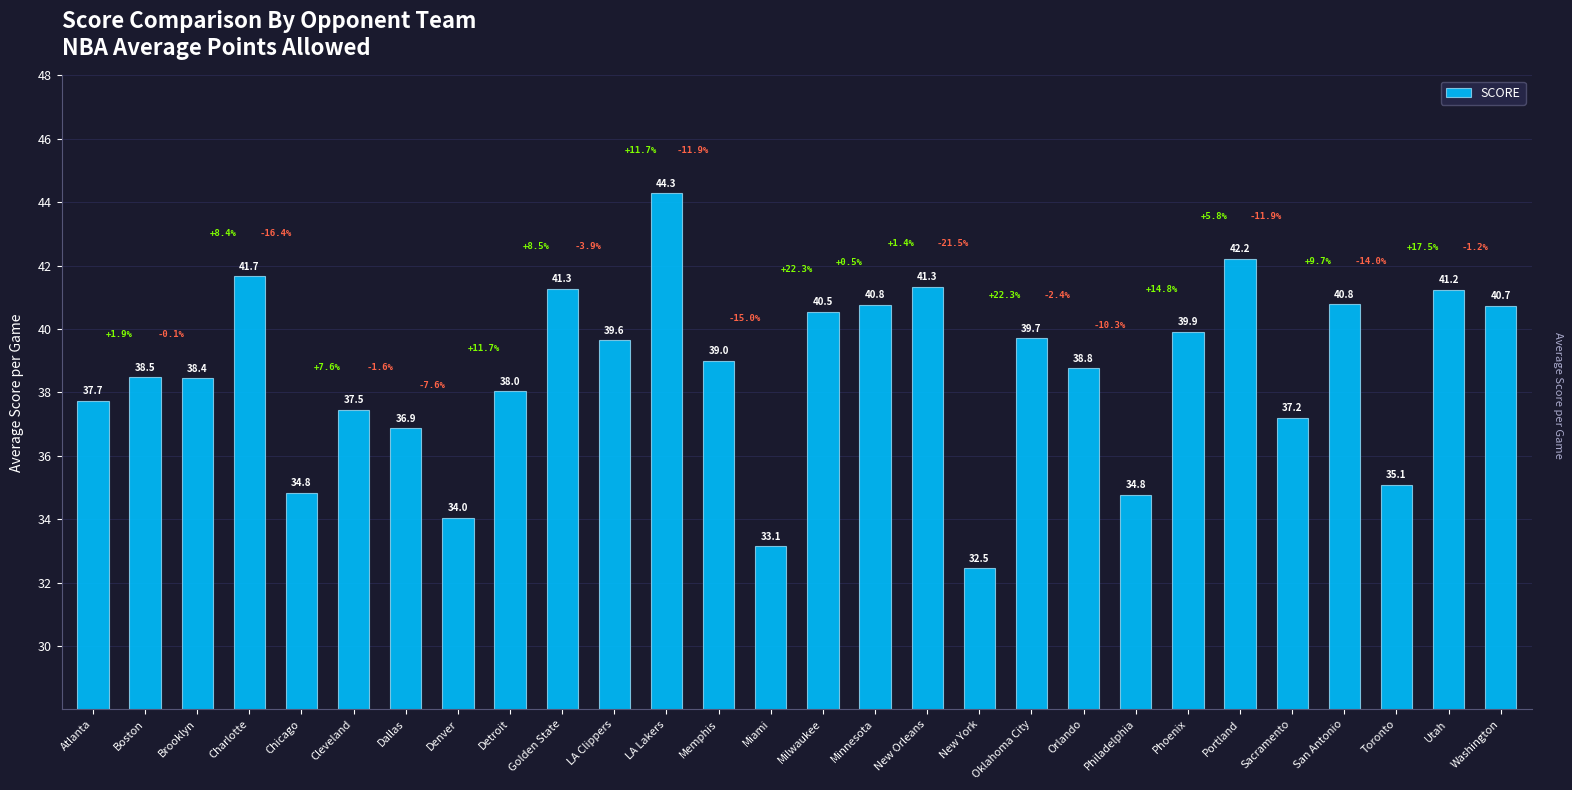

What is the value of the 25th bar from the left?

40.8